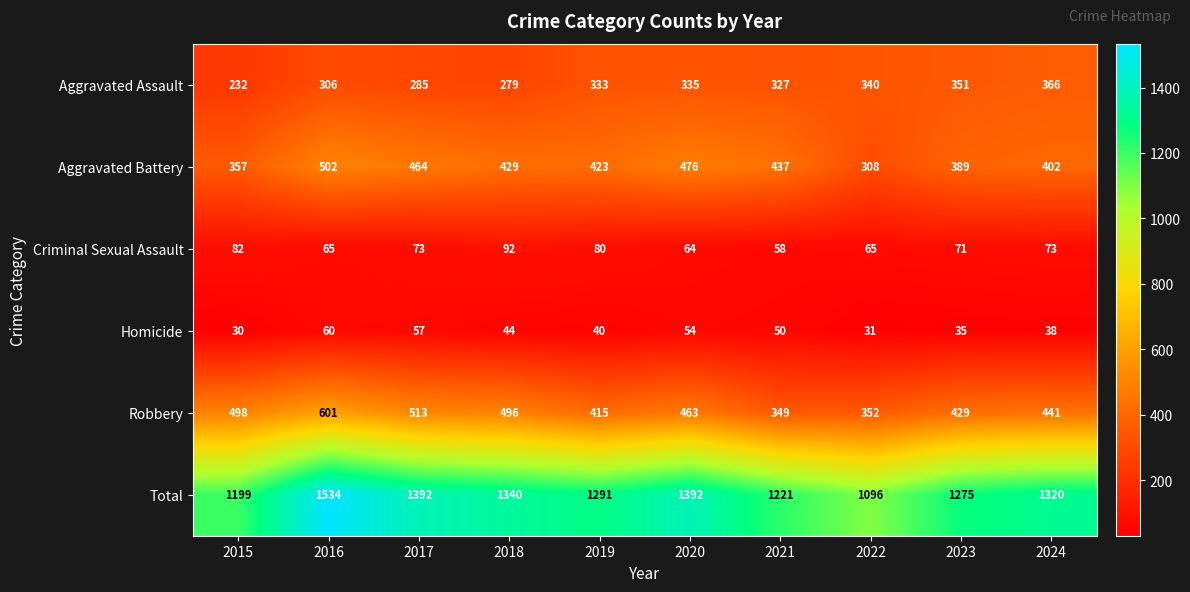

Is it true that Total equals 1291 at 2019?

True